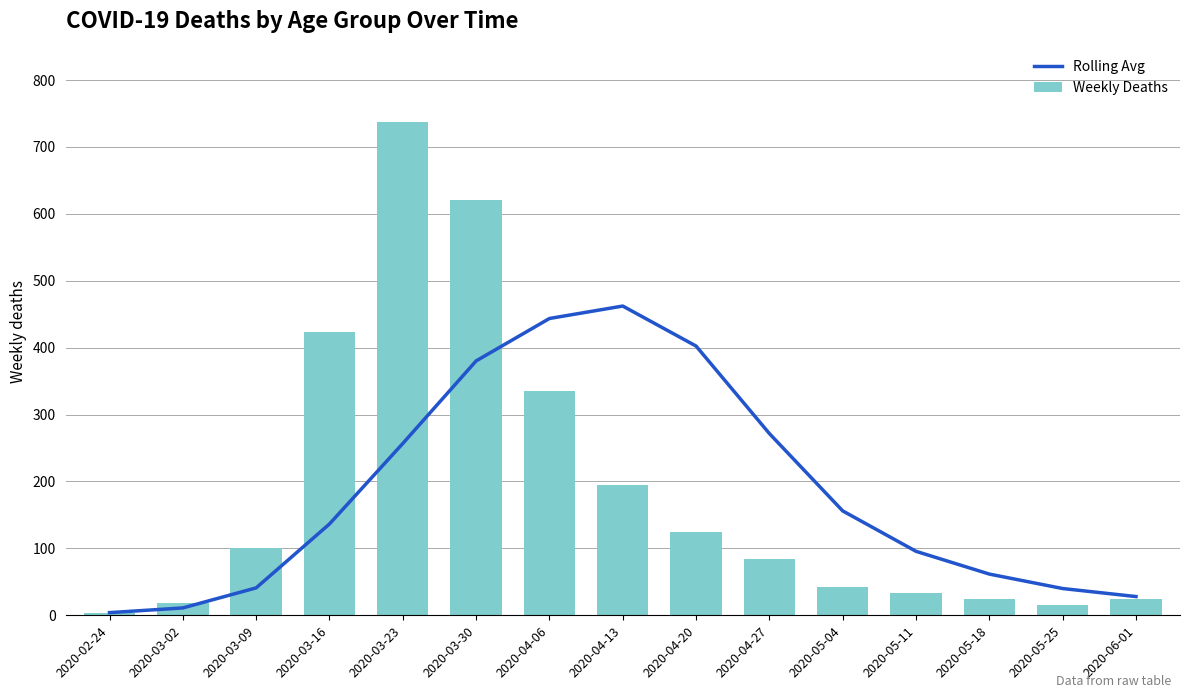

Rank the series by their maximum value, from highest to lowest.

Weekly Deaths, Rolling Avg